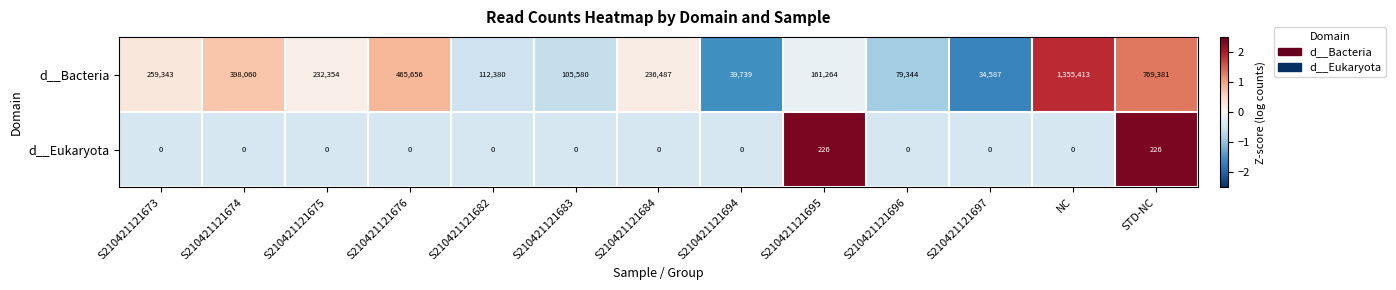

At which label does d__Bacteria first exceed 232354?

S210421121673